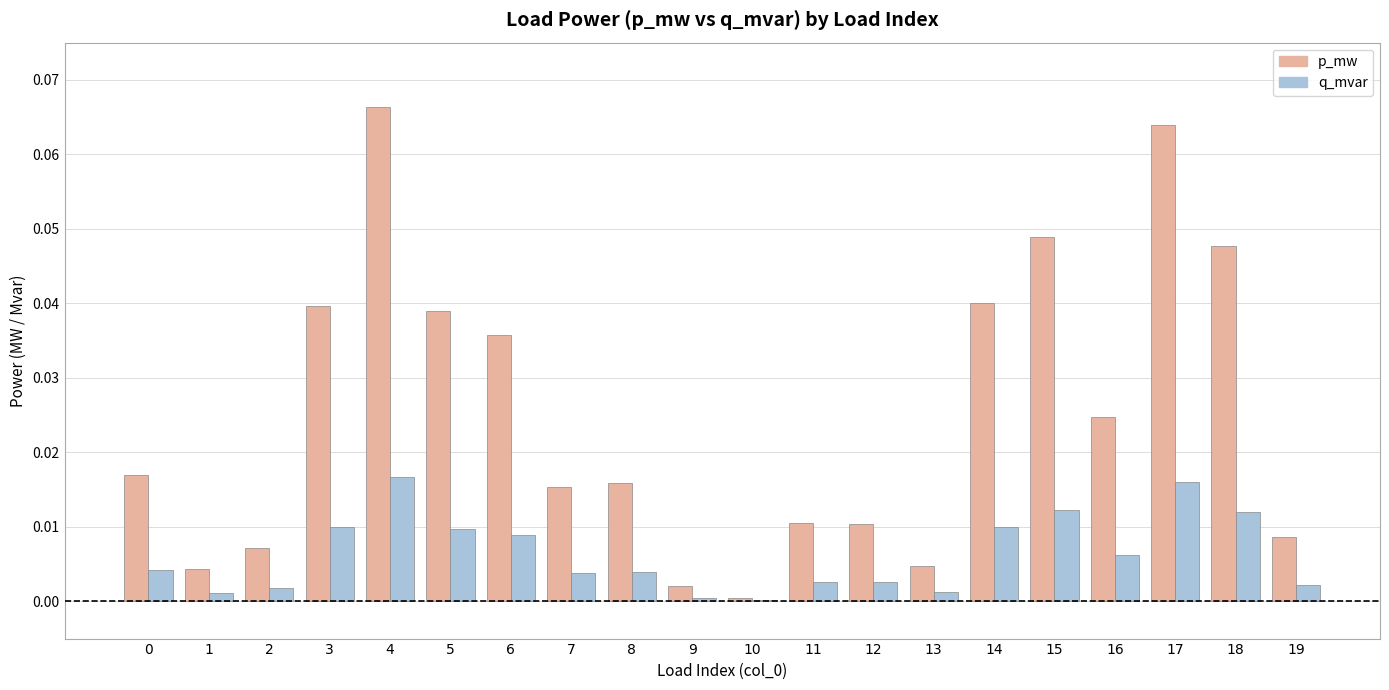

Which label corresponds to the smallest value in the chart?

10